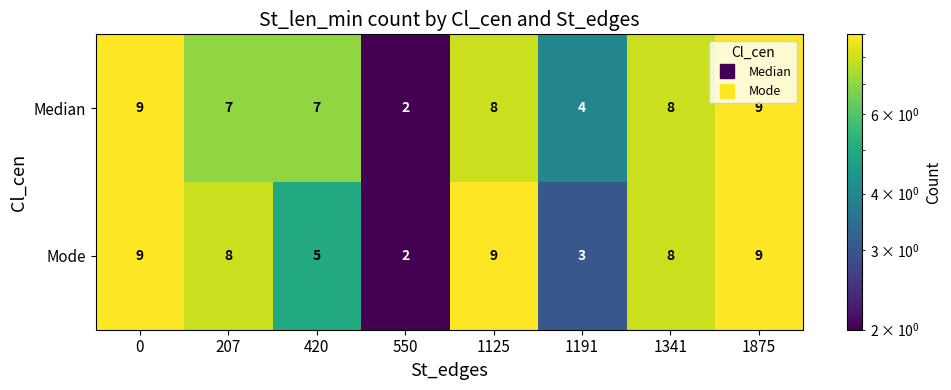

What is the difference between the second highest and second lowest values in the Median series?

5